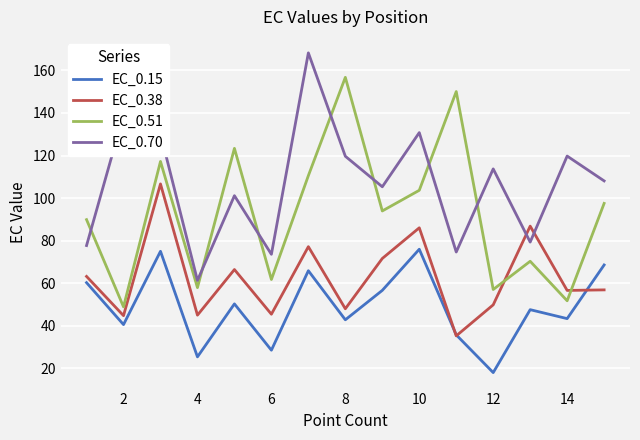

List the series in order of their overall mean, lowest first.

EC_0.15, EC_0.38, EC_0.51, EC_0.70